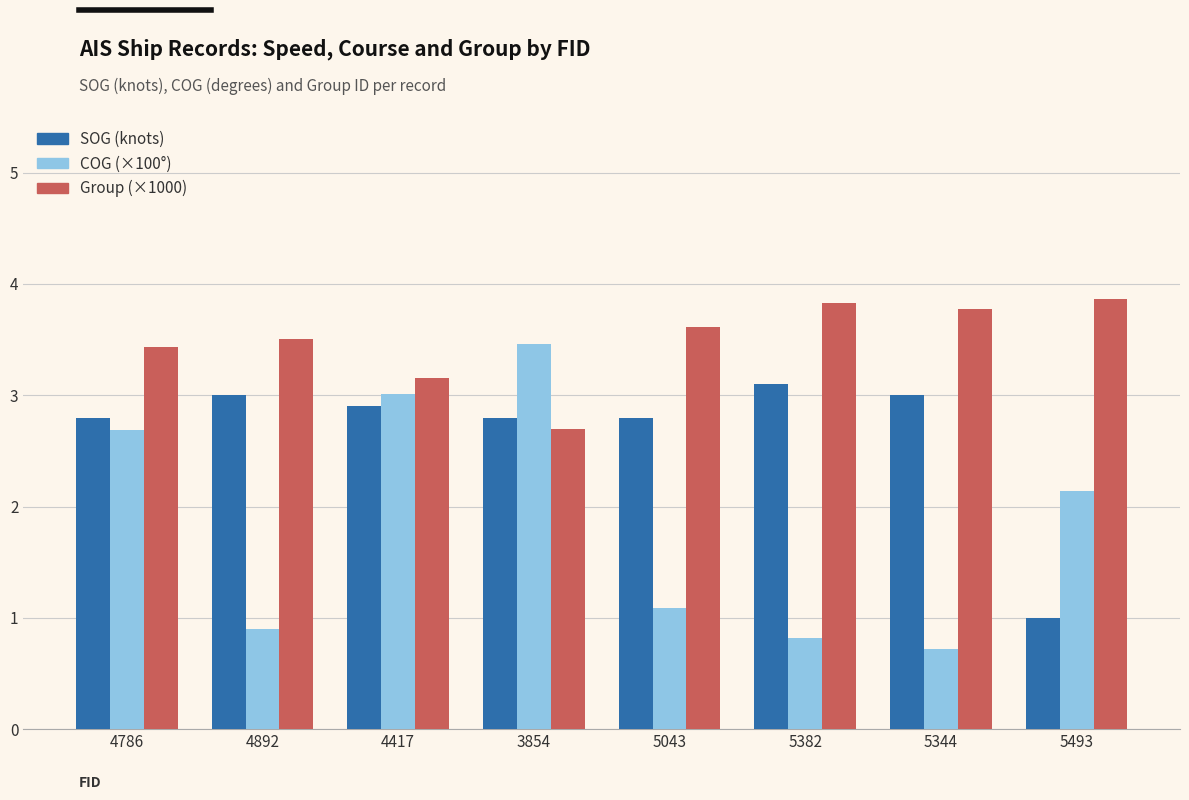

True or false: Group (×1000) has a value of 1.4 at 4892.

False